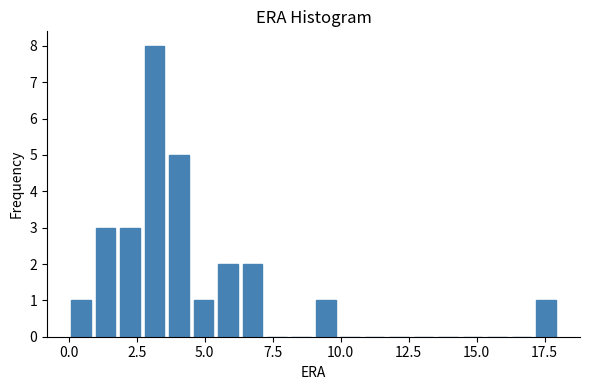

Read against the x-axis, roughly where is the centre of the tallest bar?

3.0